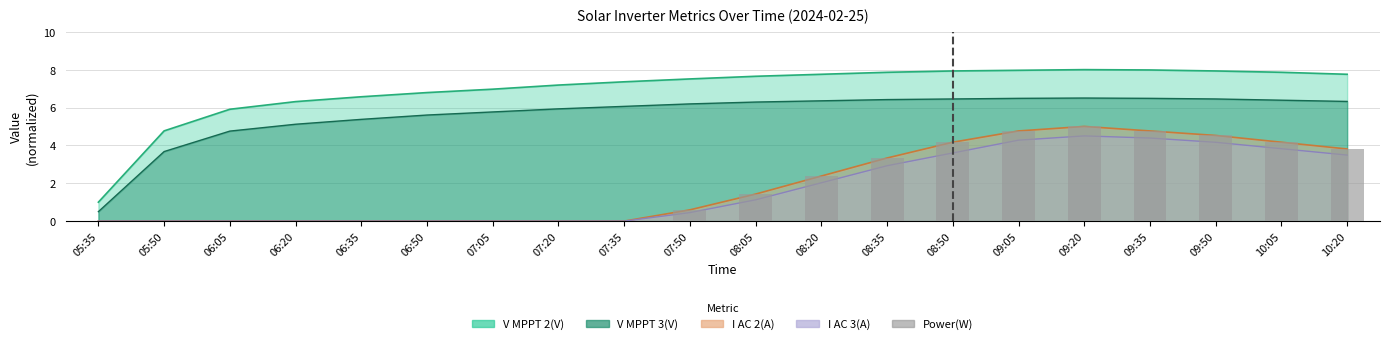

How many positive values are there?

11